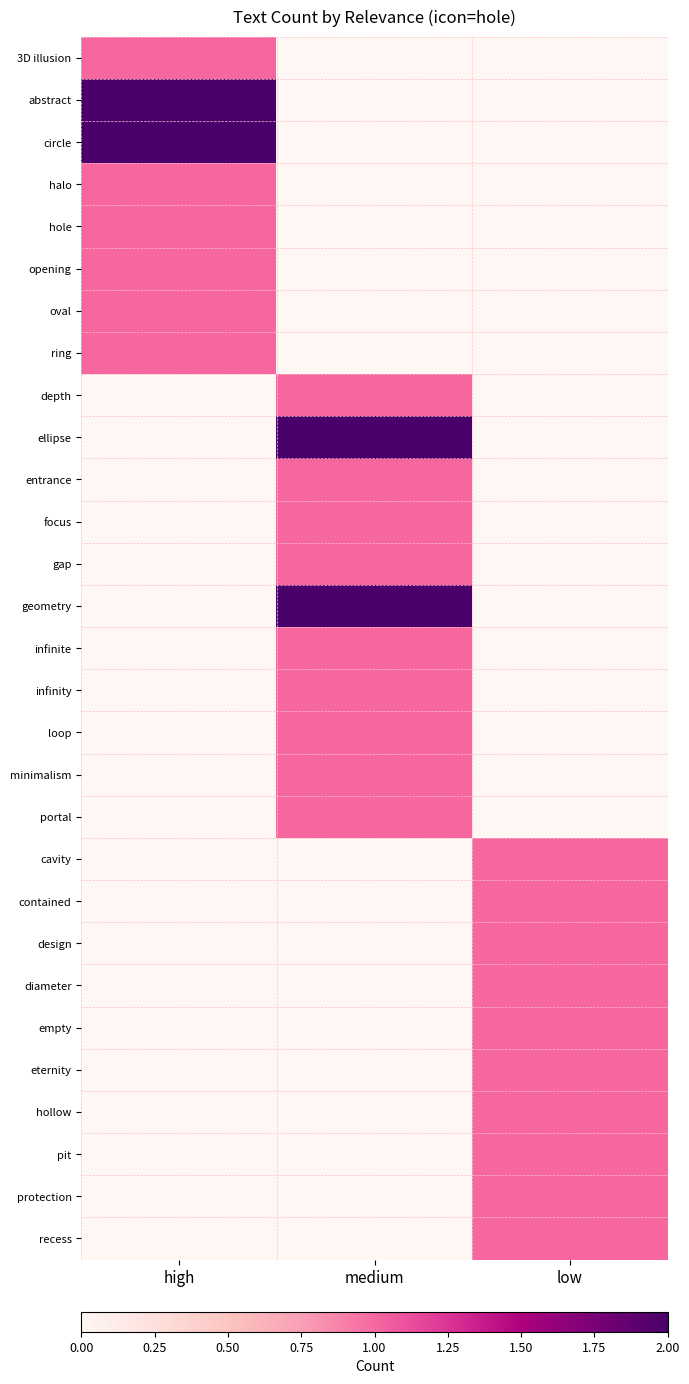

Between low and medium, which is larger?

low